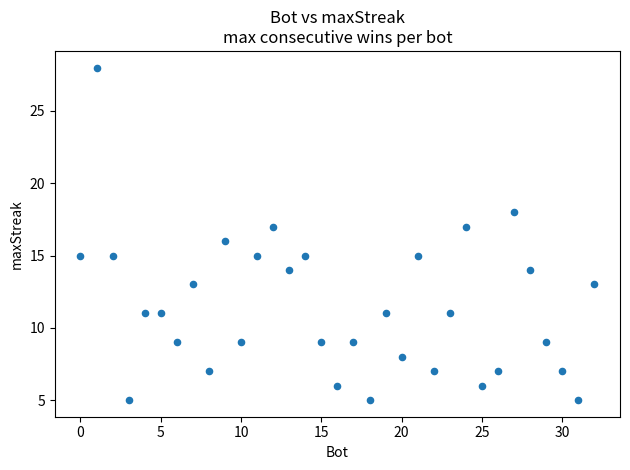

What is the range of X values (max minus min)?

32